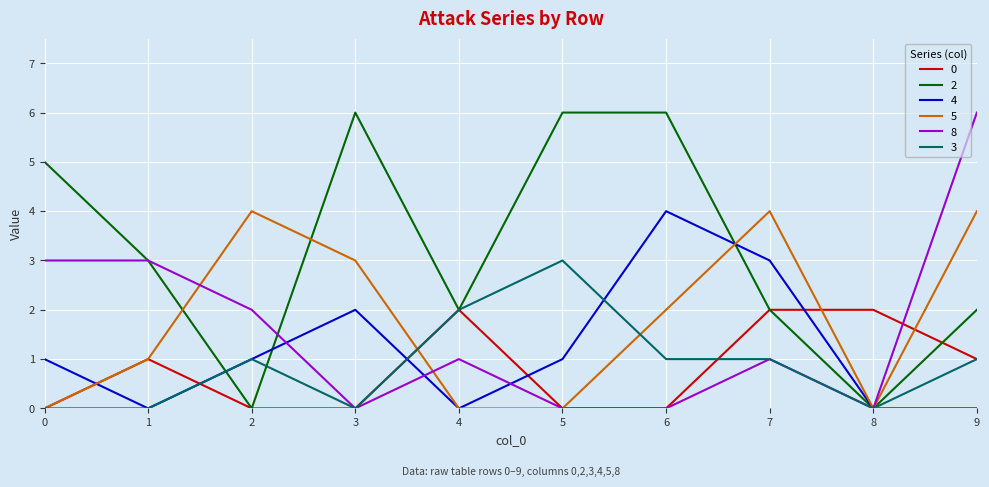

What is the greatest value displayed?

6